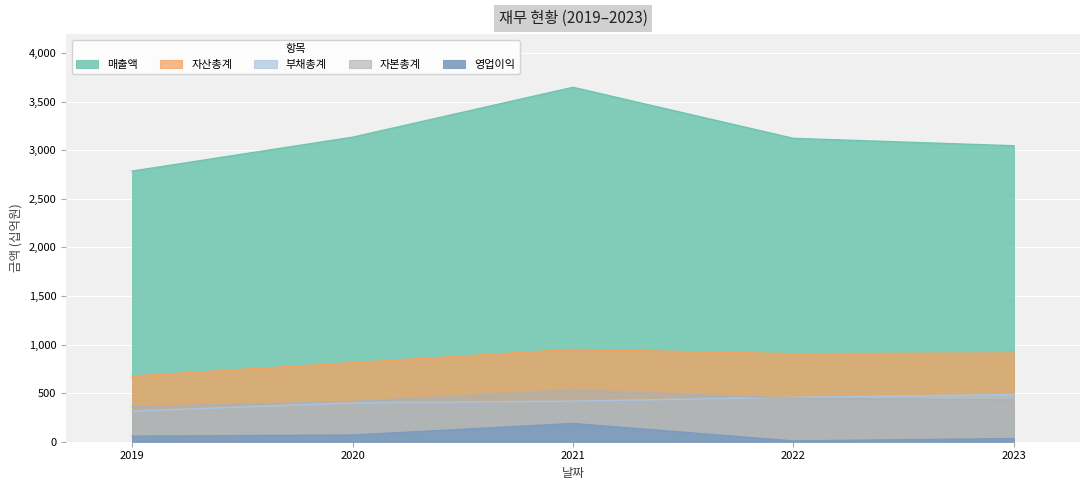

Which series has the largest total across all categories?

매출액